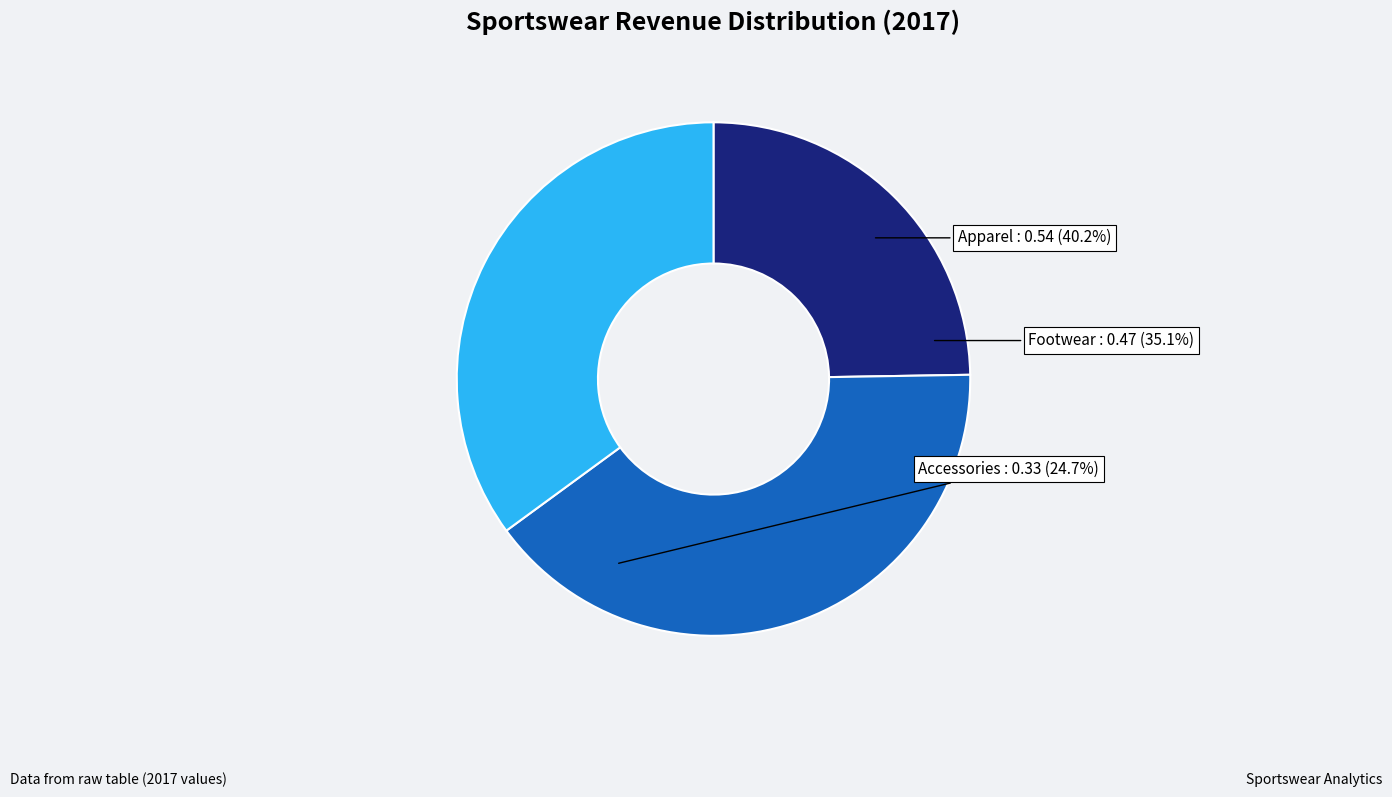

What is the change in value from Accessories to Footwear?

+0.1